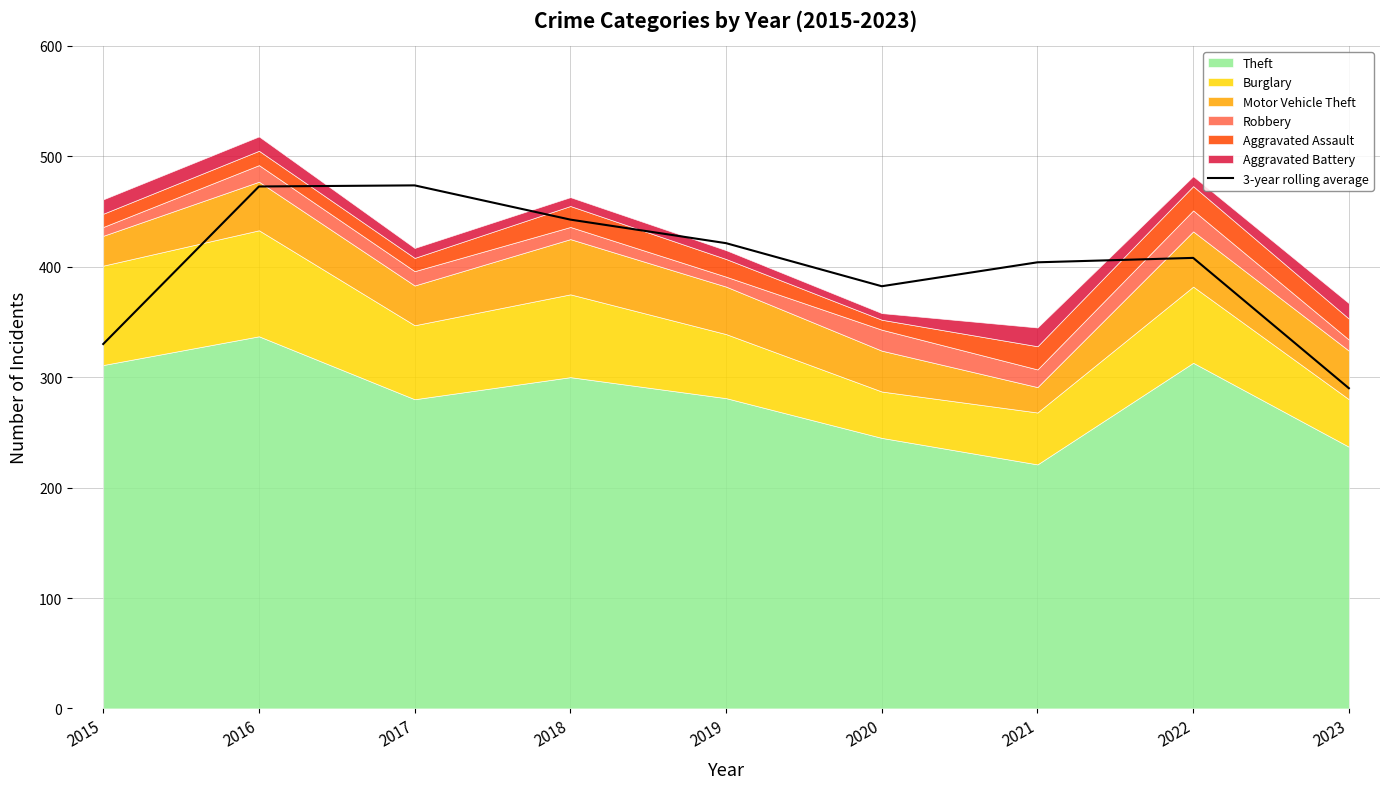

How many interior local valleys (lower than both neighbors) does the data have?

1